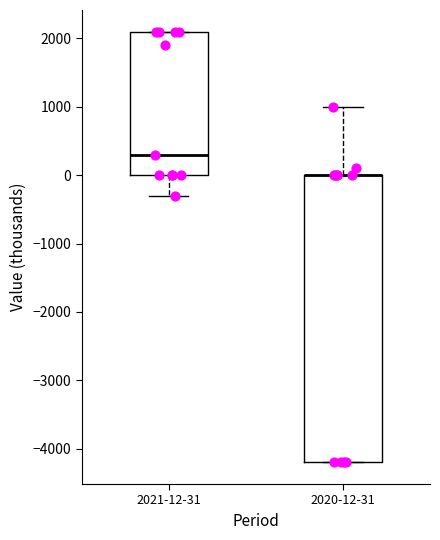

Reading left to right, read every box against the y-axis: the position of its median line, the range the box covers, and the ends of its whiskers. The values are not printed on the chart, so give them approximately, as read against the axis.

2021-12-31: median 300, box 0 to 2100, whiskers -300 to 2100
2020-12-31: median 0 (drawn on the box's upper edge), box -4200 to 0, whiskers -4200 to 1000